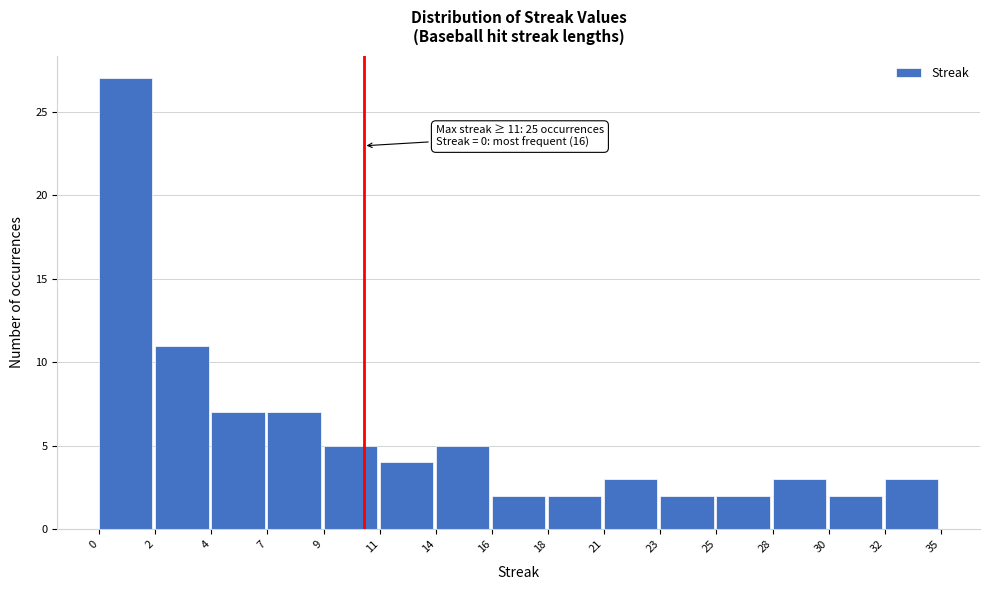

Reading right to left, extract all data points from this chart.

3	2	3	2	2	3	2	2	5	4	5	7	7	11	27